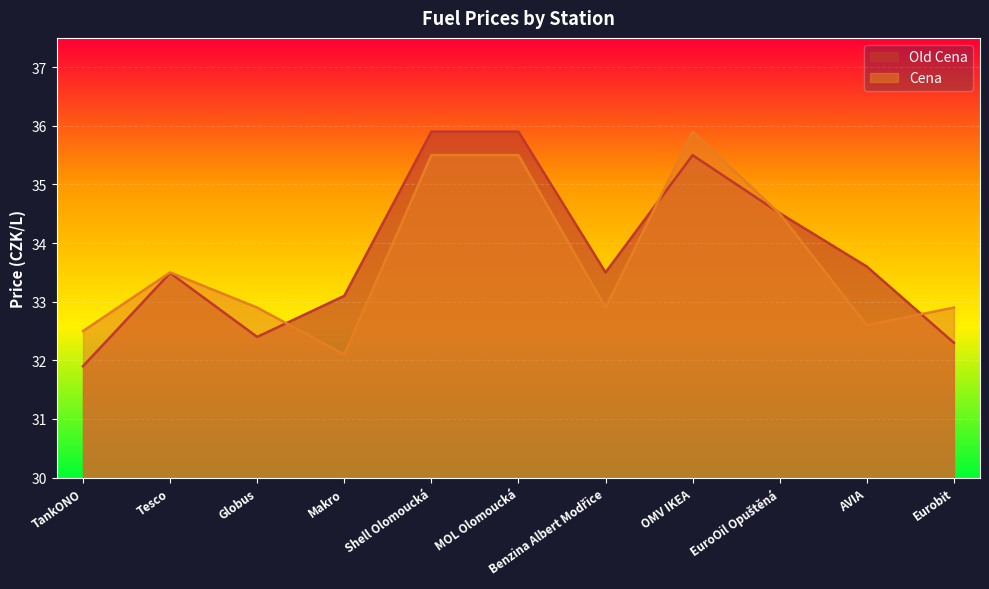

Reading left to right, what are all the values shown in this chart?

Old Cena: TankONO=31.9	Tesco=33.5	Globus=32.4	Makro=33.1	Shell Olomoucká=35.9	MOL Olomoucká=35.9	Benzina Albert Modřice=33.5	OMV IKEA=35.5	EuroOil Opuštěná=34.5	AVIA=33.6	Eurobit=32.3
Cena: TankONO=32.5	Tesco=33.5	Globus=32.9	Makro=32.1	Shell Olomoucká=35.5	MOL Olomoucká=35.5	Benzina Albert Modřice=32.9	OMV IKEA=35.9	EuroOil Opuštěná=34.5	AVIA=32.6	Eurobit=32.9